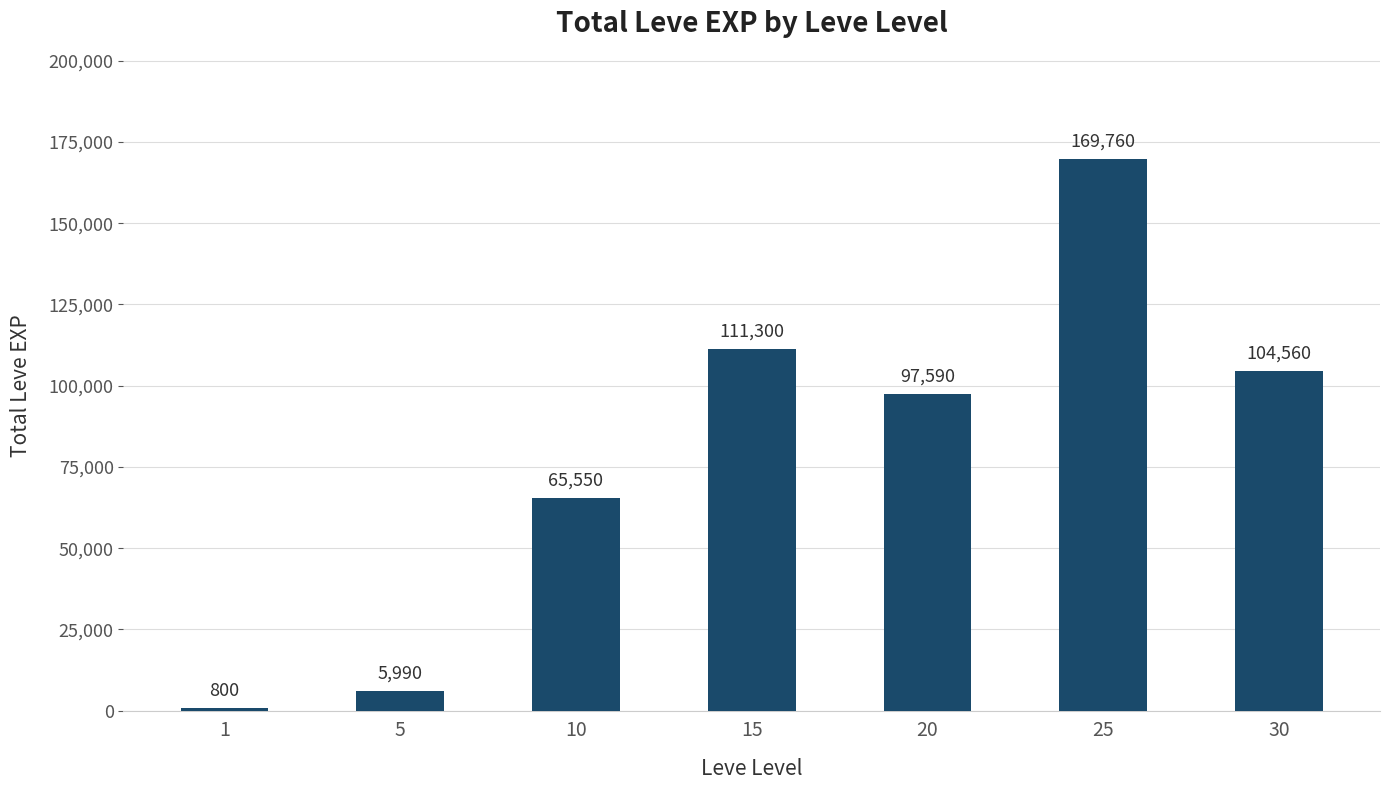

Where is the data nearest to the value 85280?

20